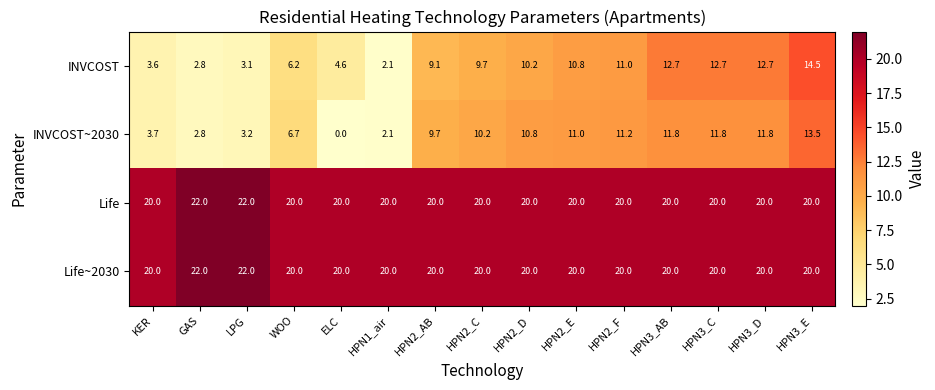

What is the difference between the maximum and minimum values in the Life~2030 series?

2.0